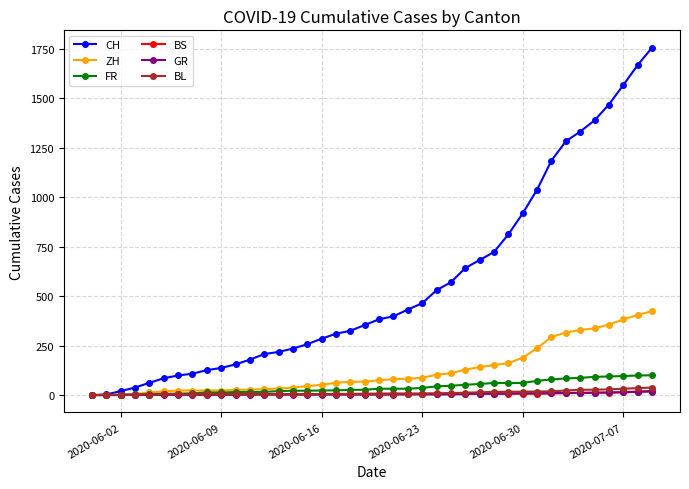

Which series has the largest total across all categories?

CH